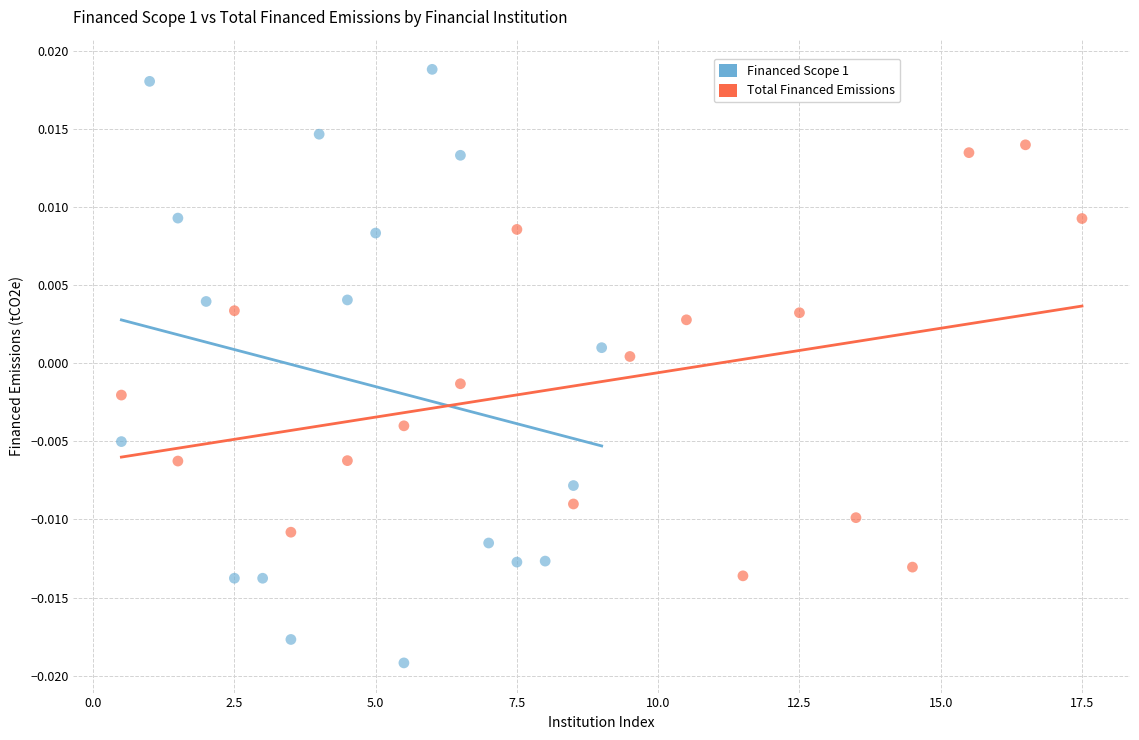

Which series has the largest Y range (max minus min)?

Financed Scope 1